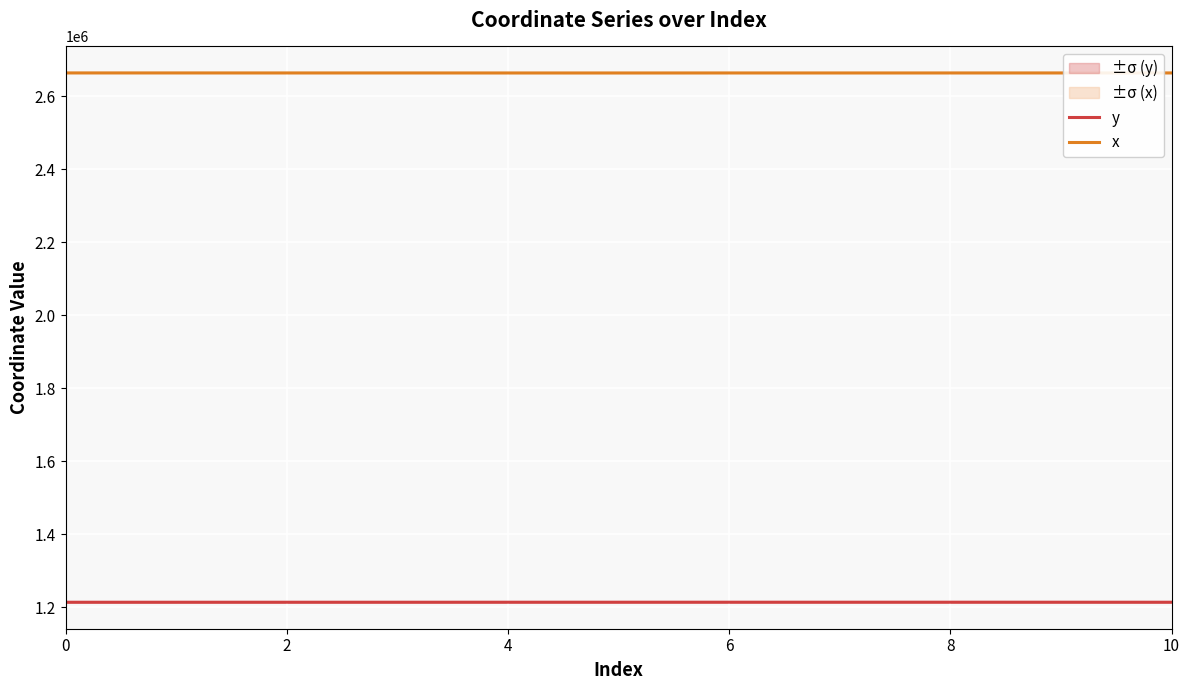

How many data points in y are less than 1213235?

5